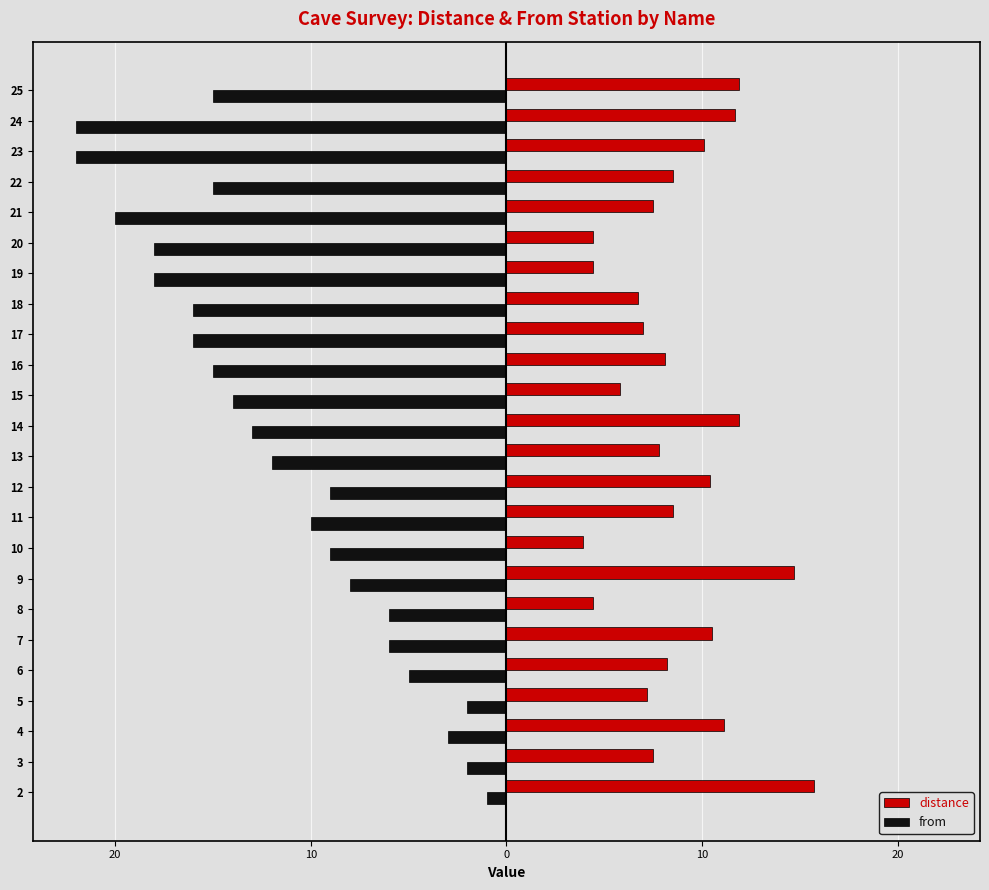

What are all the series names shown in the legend?

distance, from